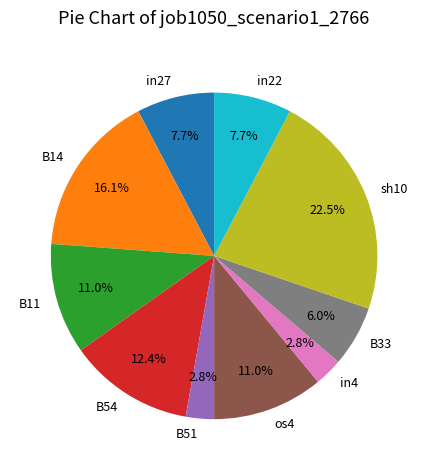

Is the sum of B33 and B54 greater than half?

No